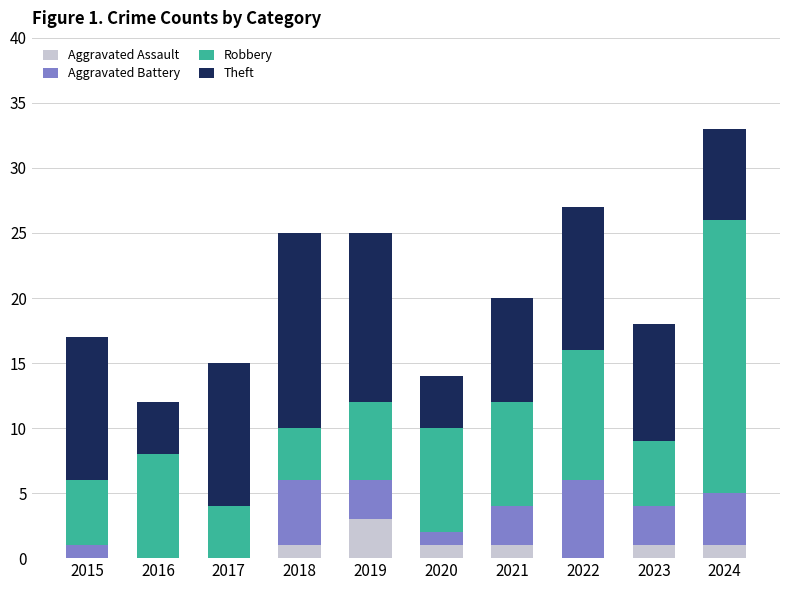

At which label does Aggravated Assault reach its peak?

2019